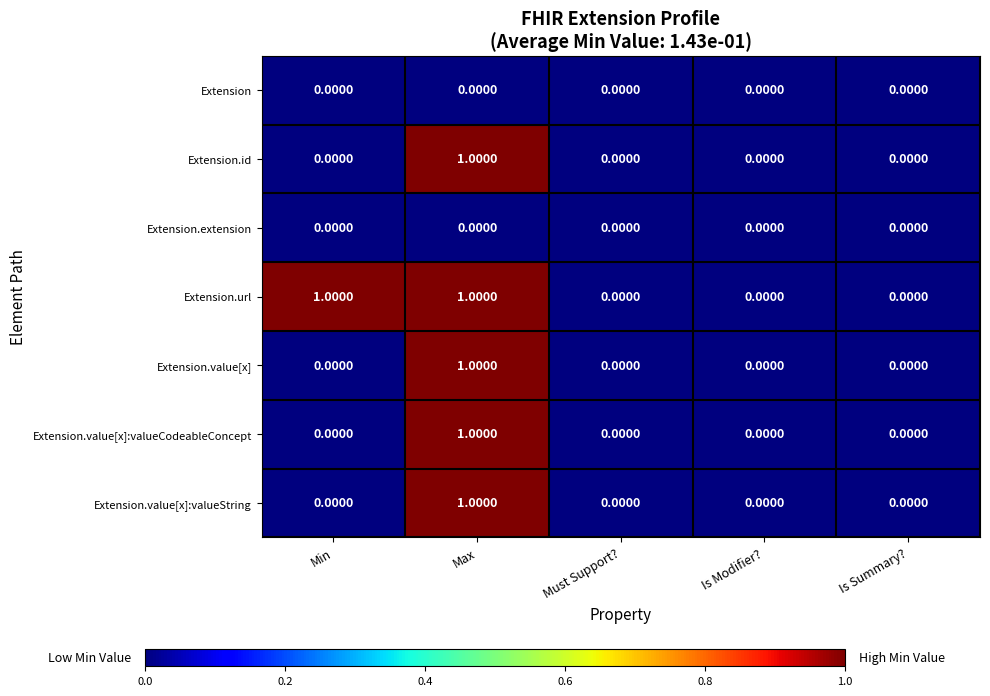

At which category is the sum across all series the highest?

Max